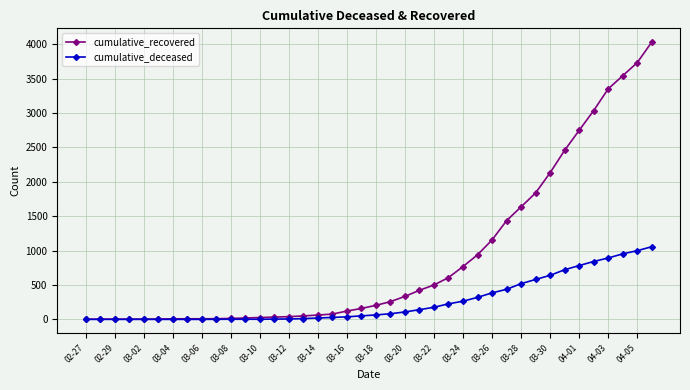

Rank the series by their average value, from lowest to highest.

cumulative_deceased, cumulative_recovered